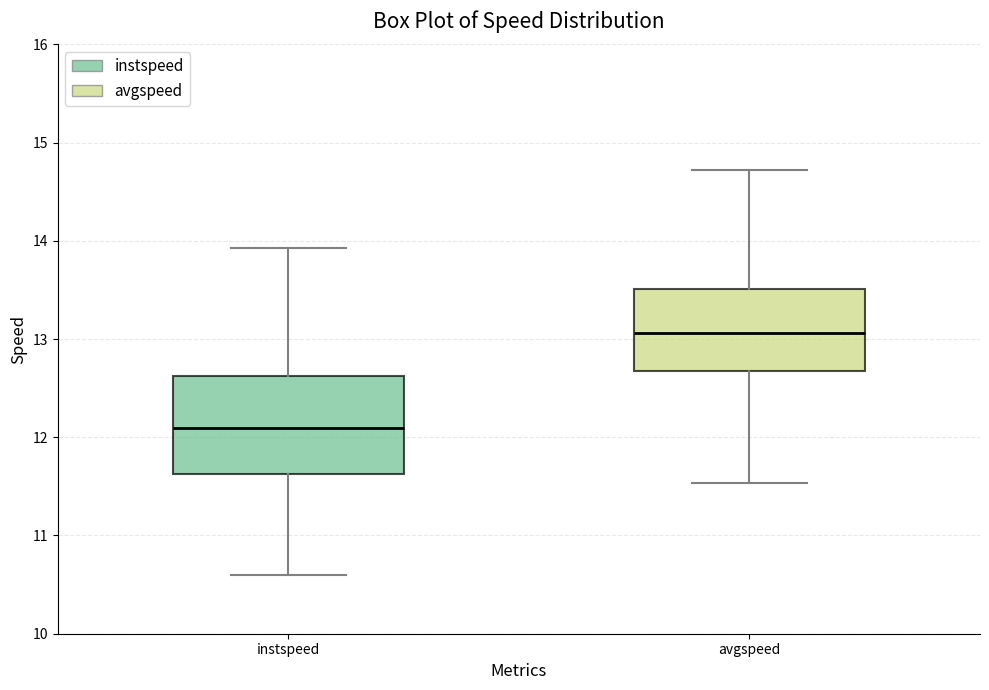

Reading left to right, read every box against the y-axis: the position of its median line, the range the box covers, and the ends of its whiskers. The values are not printed on the chart, so give them approximately, as read against the axis.

instspeed: median 12.1, box 11.6 to 12.6, whiskers 10.6 to 13.9
avgspeed: median 13.1, box 12.7 to 13.5, whiskers 11.5 to 14.7